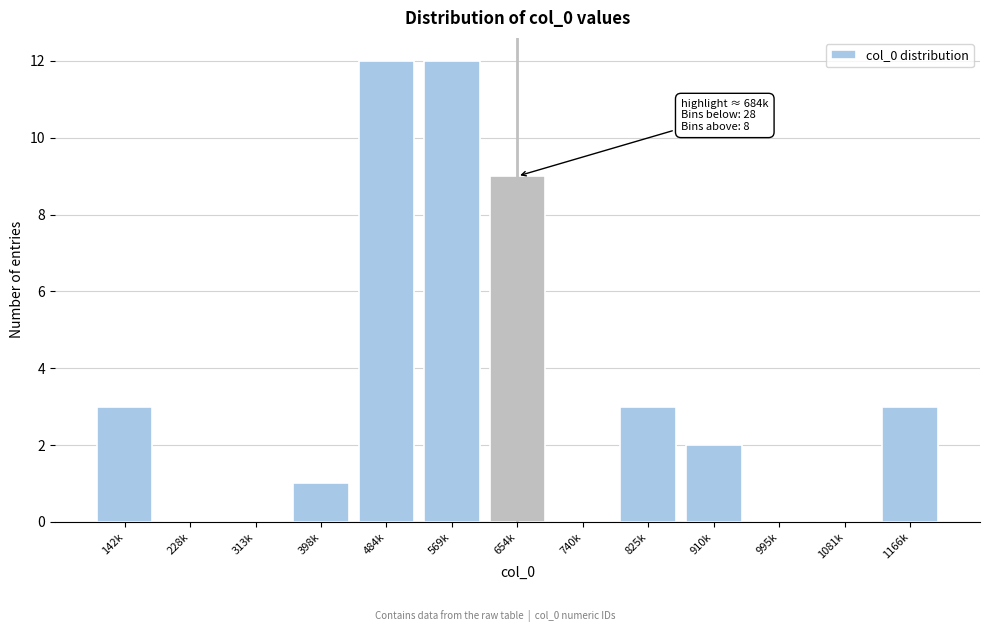

Reading left to right, what are all the values shown in this chart?

142k=3	228k=0	313k=0	398k=1	484k=12	569k=12	654k=9	740k=0	825k=3	910k=2	995k=0	1081k=0	1166k=3